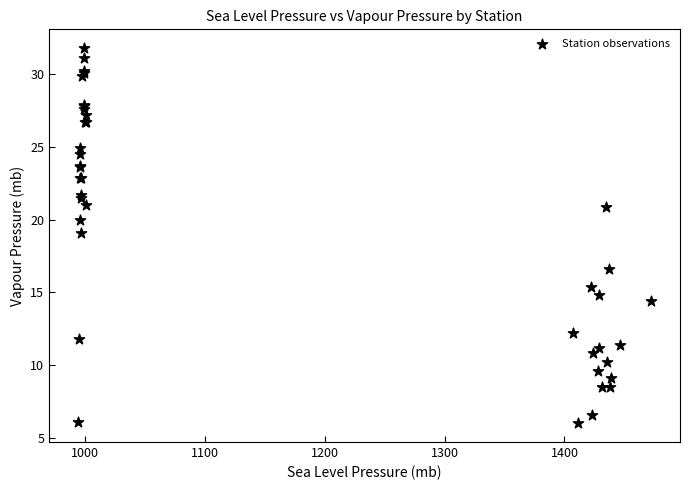

What Y value in the scatter plot is closest to 18?

19.1